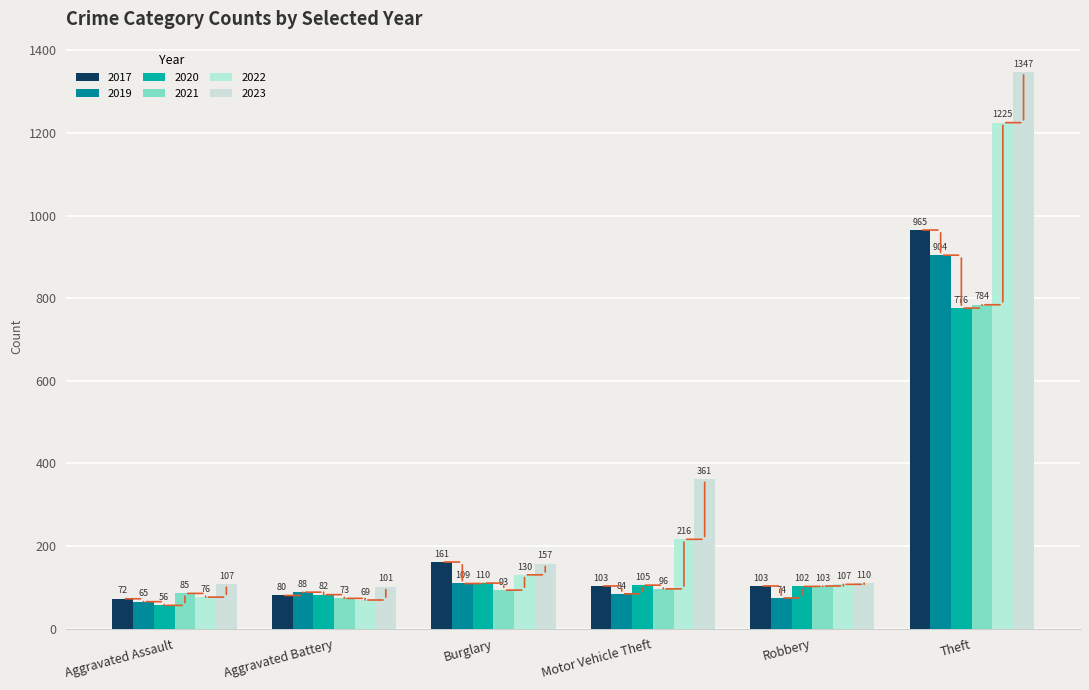

Which category has the lowest value in the 2021 series?

Aggravated Battery